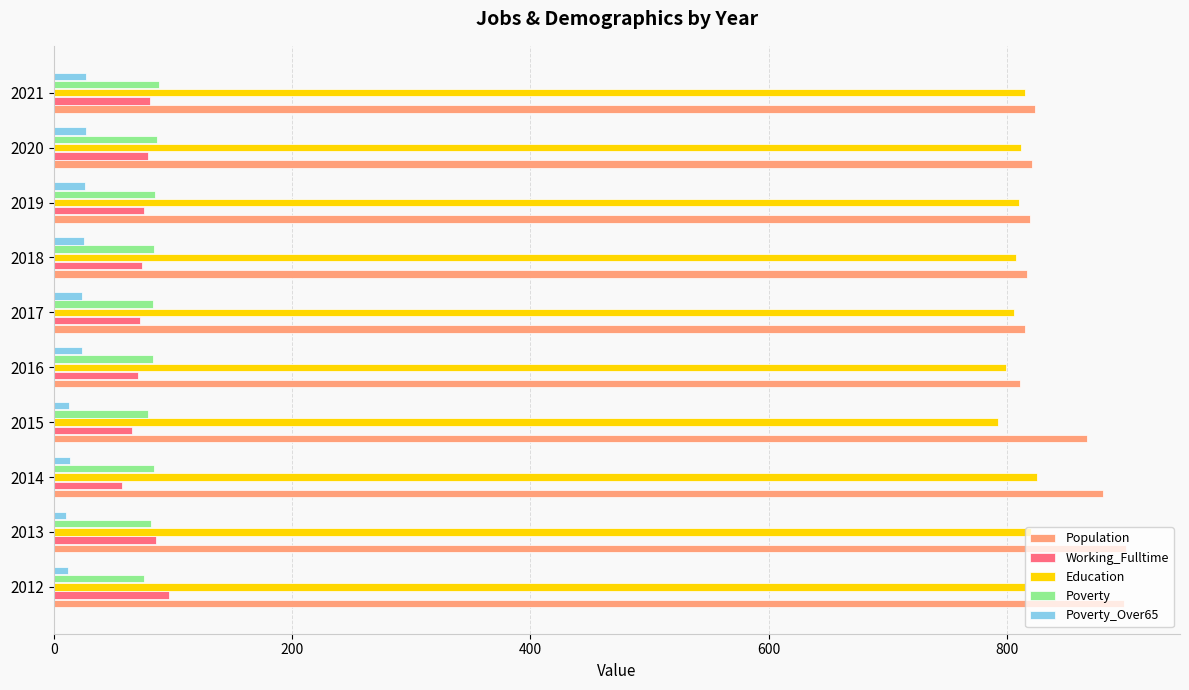

True or false: Working_Fulltime has a value of 97 at 2012.

True